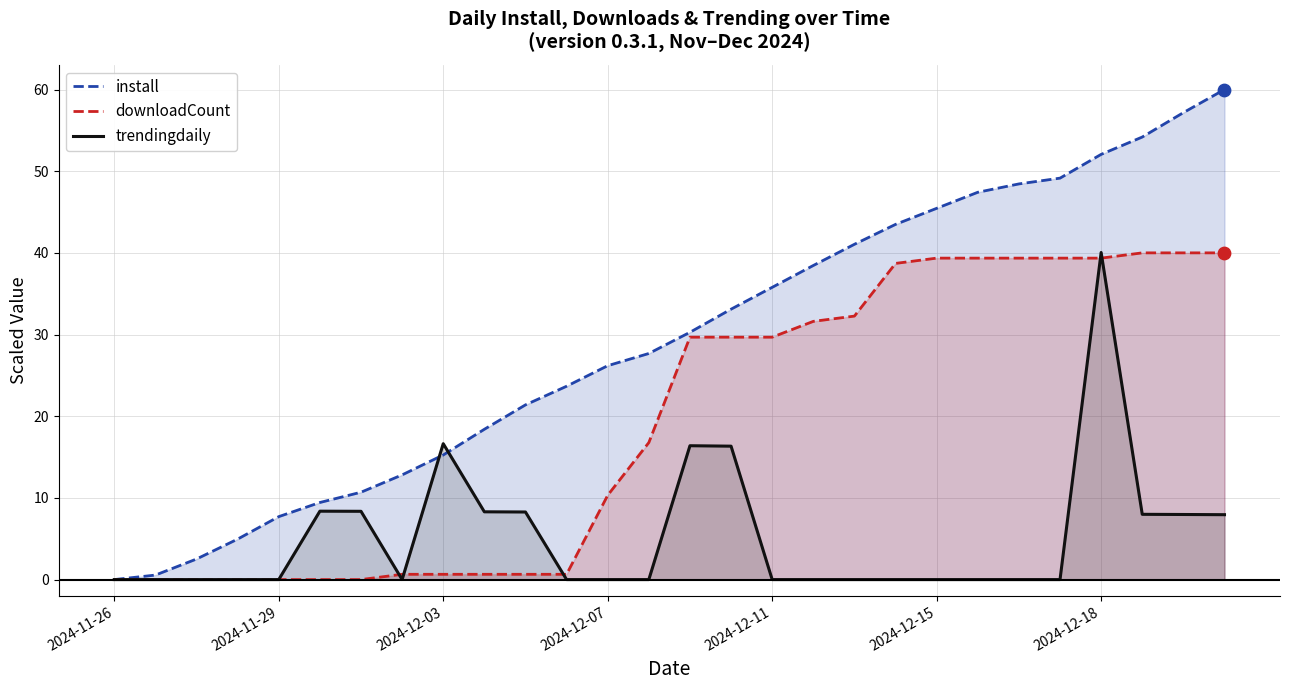

What is the total value across all series at 27?

107.9